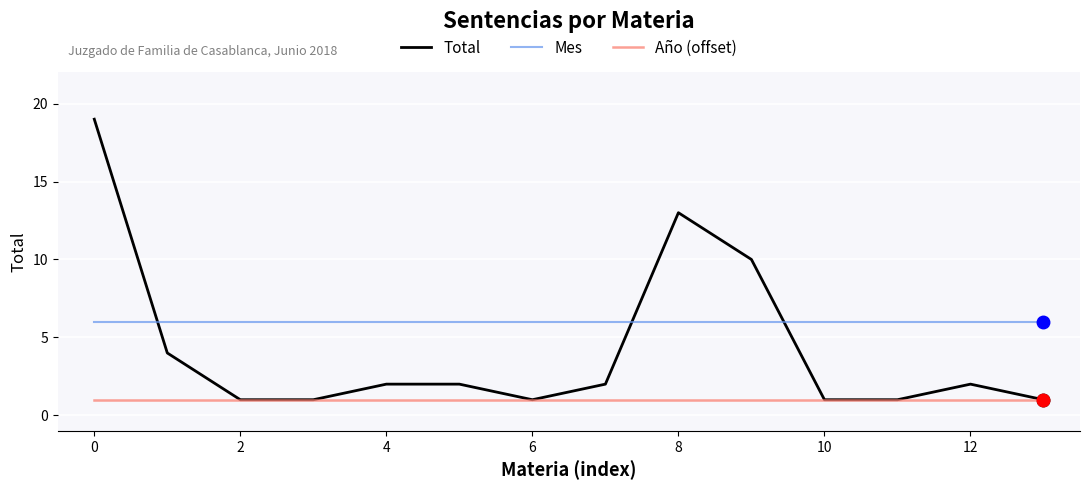

How many lines are shown in the chart?

3